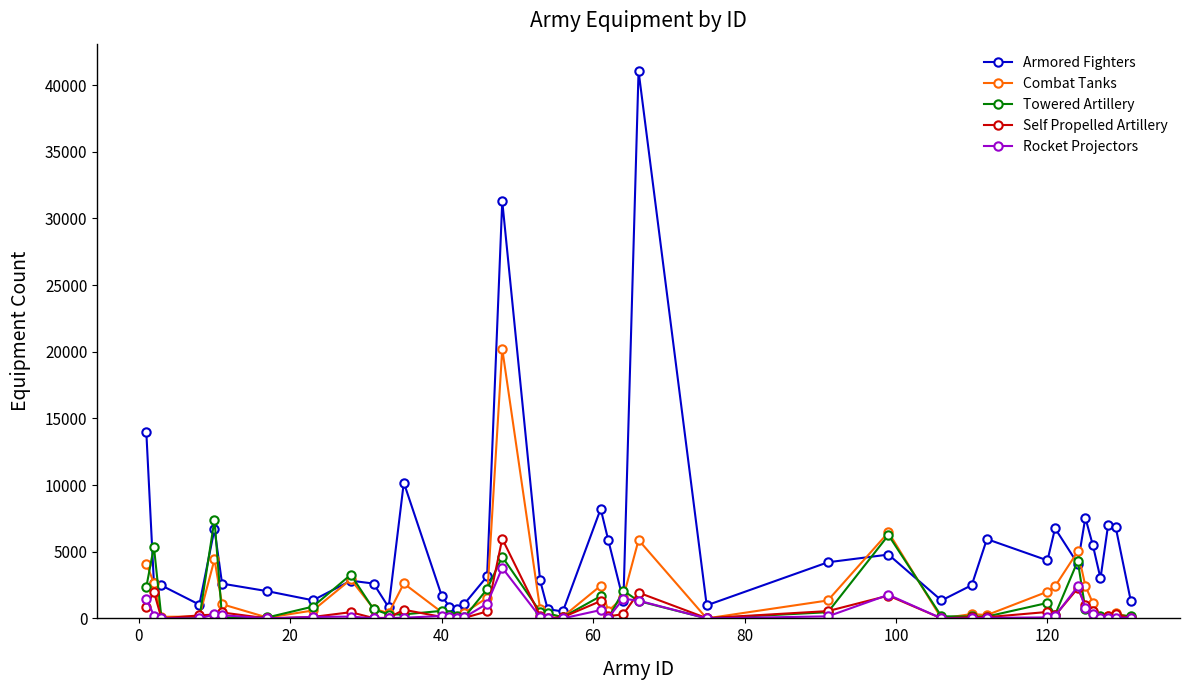

True or false: Rocket Projectors has more than 0 points higher than both neighbors.

True